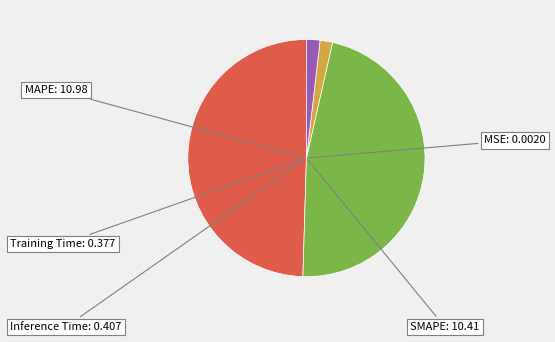

Do Inference Time and MAPE together represent more than half of the pie?

Yes